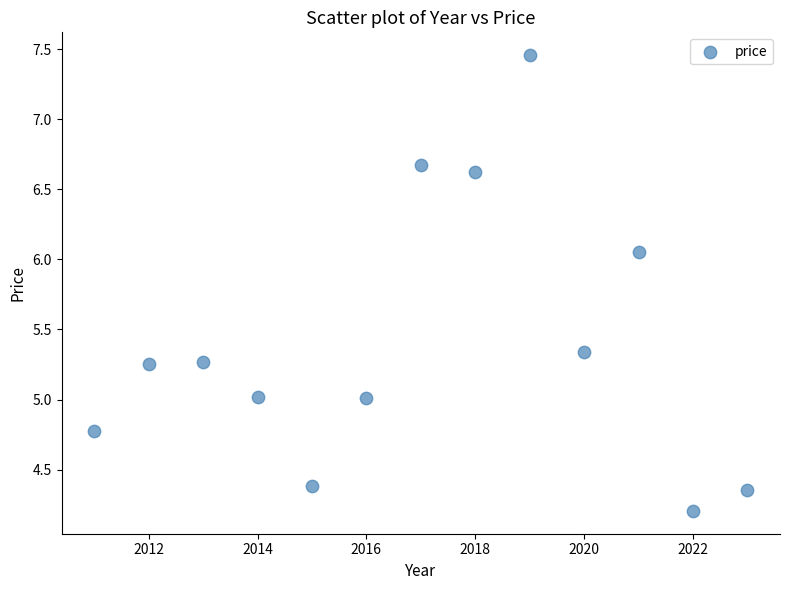

What is the range of X values (max minus min)?

12.0